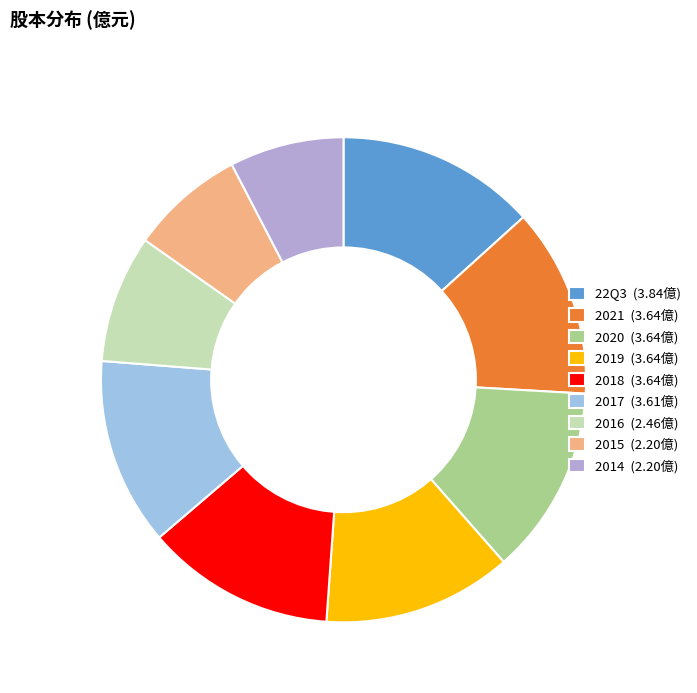

To the nearest percent, what is the difference between the 2021 and 22Q3 slice percentages?

1%